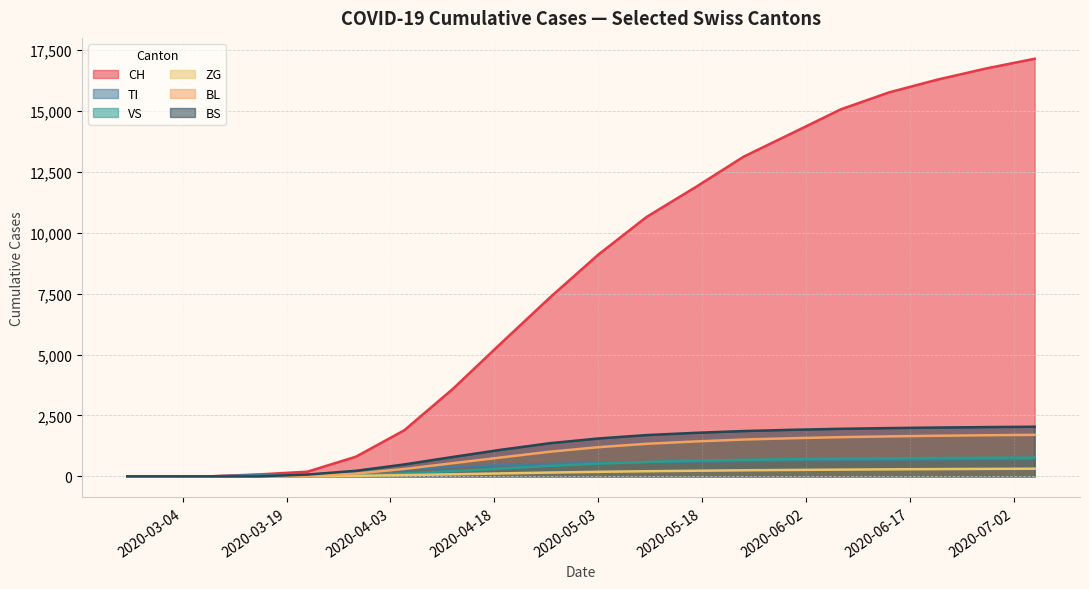

What is the difference between the highest and lowest values at 2020-06-07?

14793